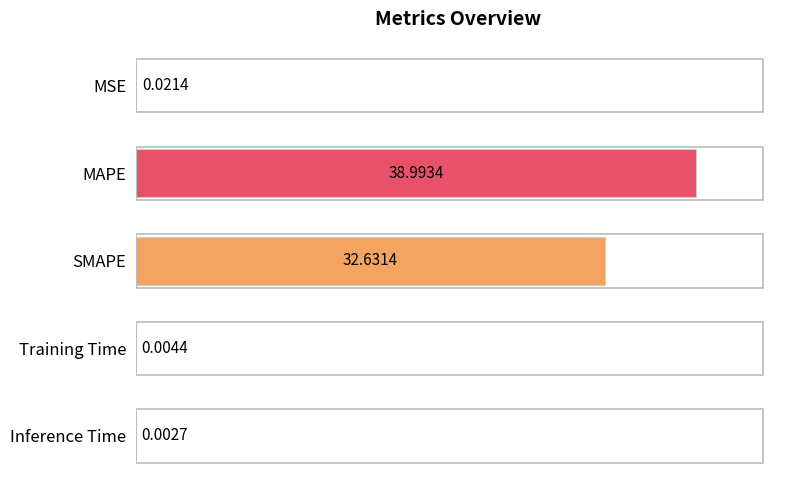

Are the bars horizontal?

Yes